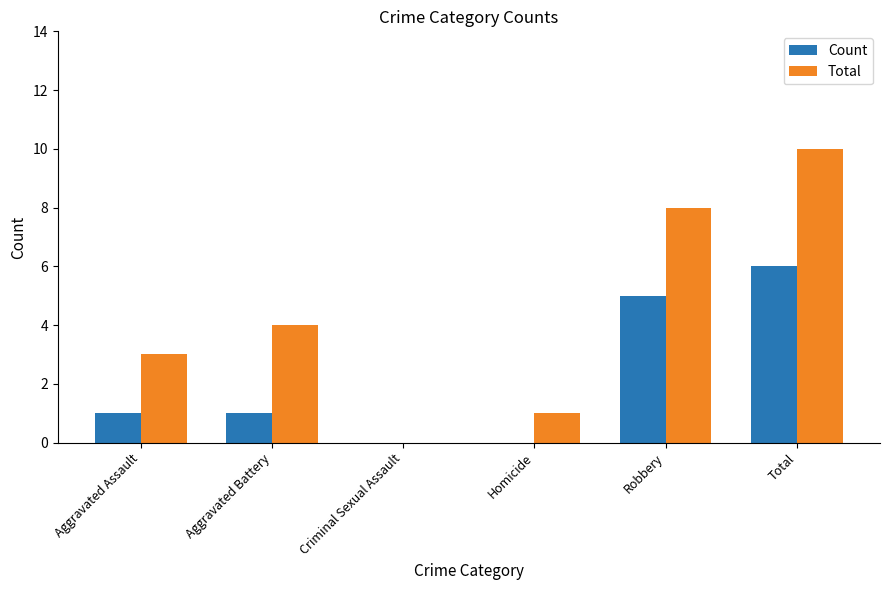

Are the bars grouped side by side (vs. stacked)?

Yes